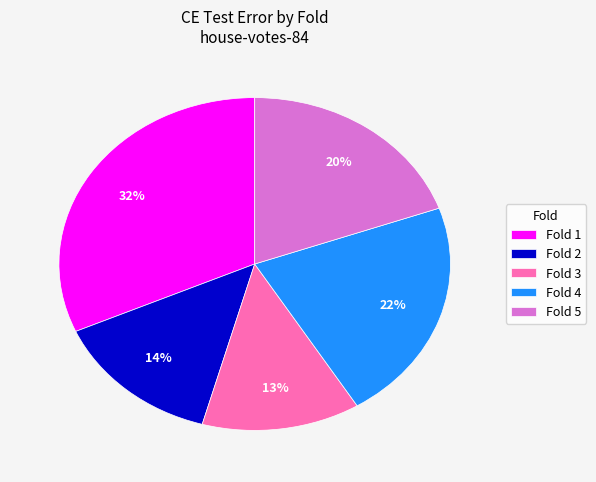

Rank the categories by value from highest to lowest.

Fold 1, Fold 4, Fold 5, Fold 2, Fold 3